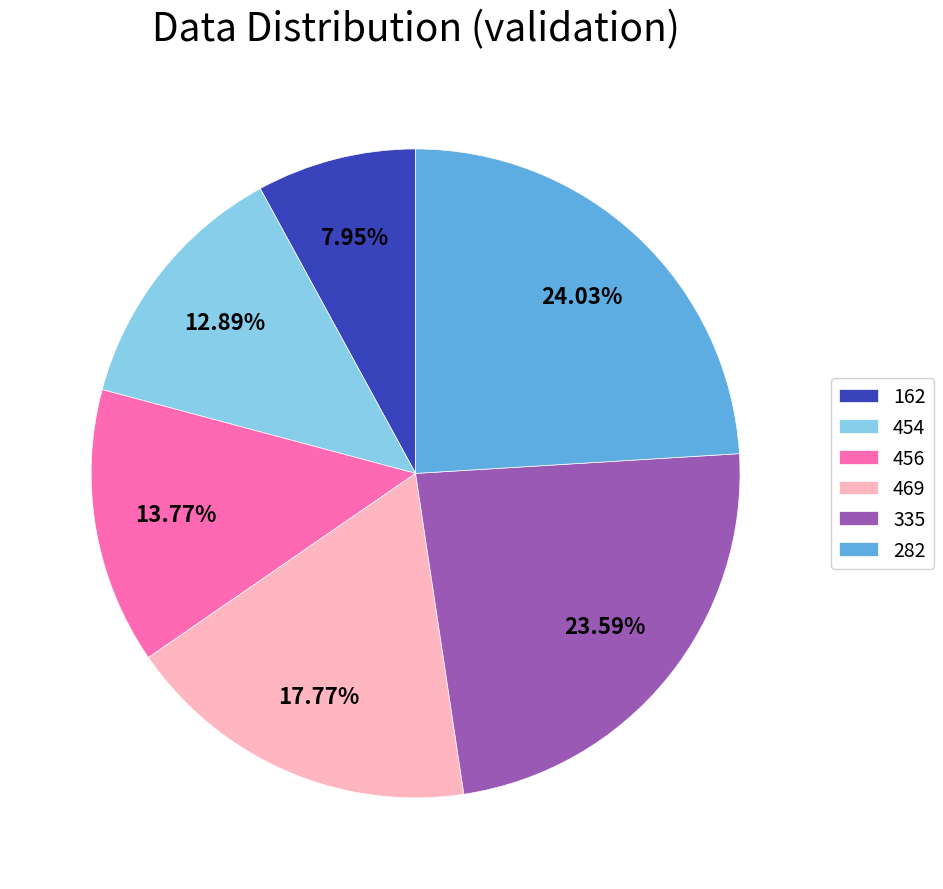

How many segments does this pie chart have?

6